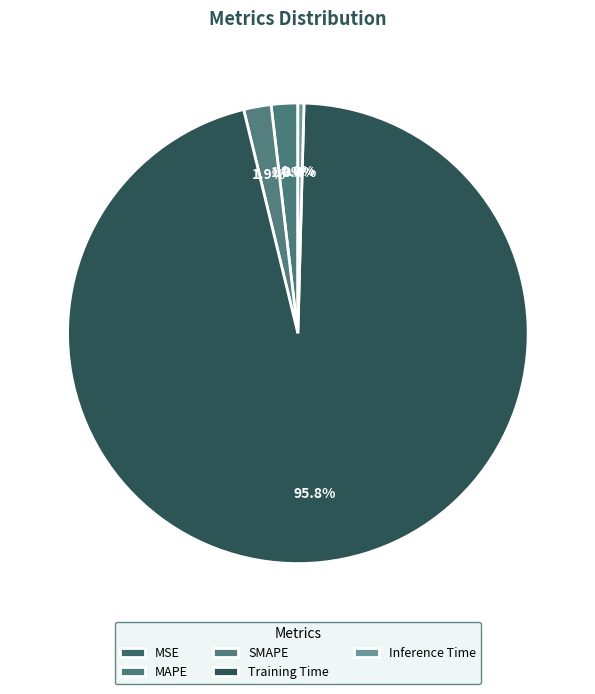

To the nearest percent, what is the difference between the largest and smallest slice percentages?

96%